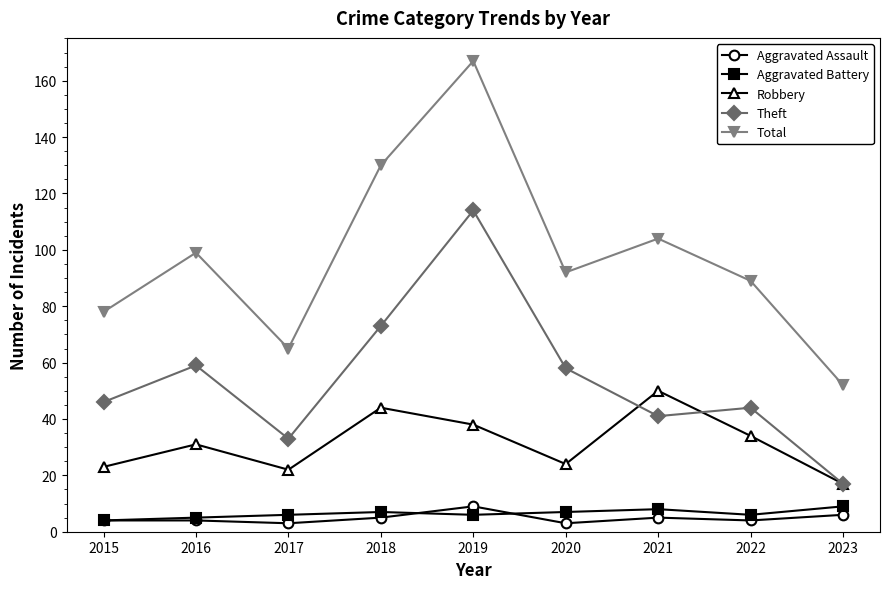

True or false: Aggravated Assault and Theft intersect in this chart.

False